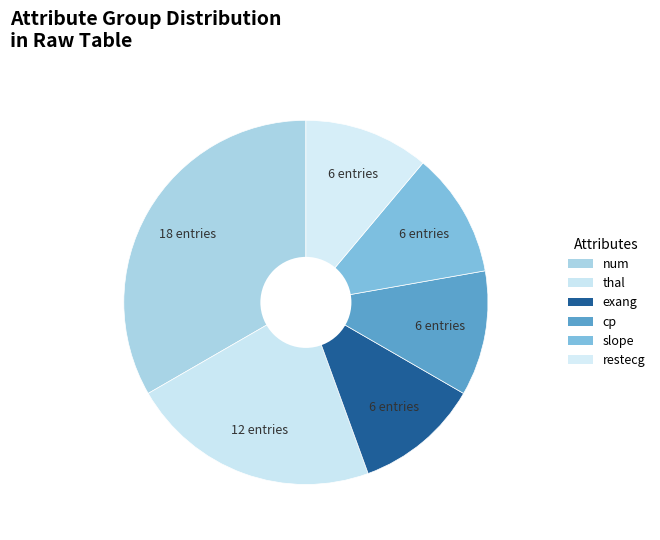

To the nearest percent, what percentage of the pie is num?

33%